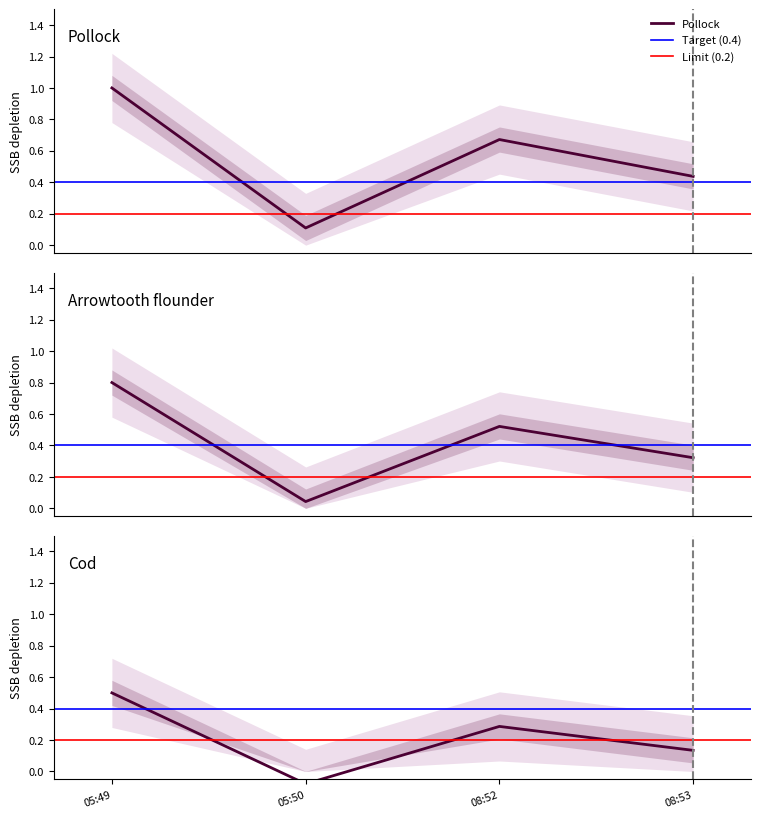

What is the maximum value for Pollock?

1.0